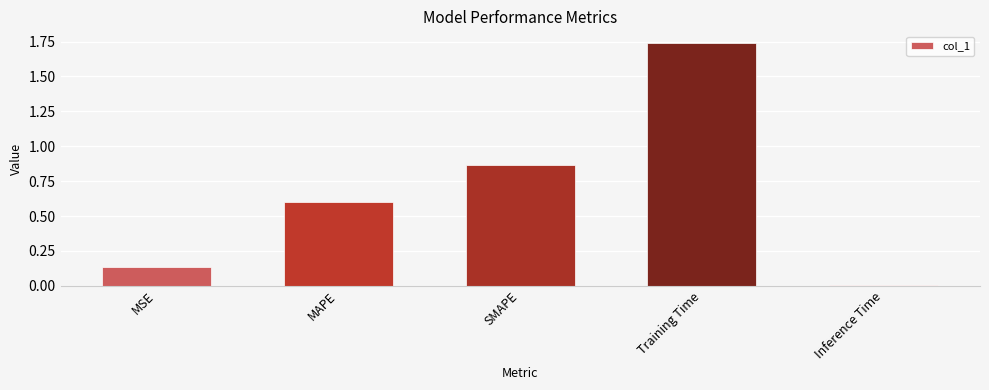

Rank the categories by value from highest to lowest.

Training Time, SMAPE, MAPE, MSE, Inference Time